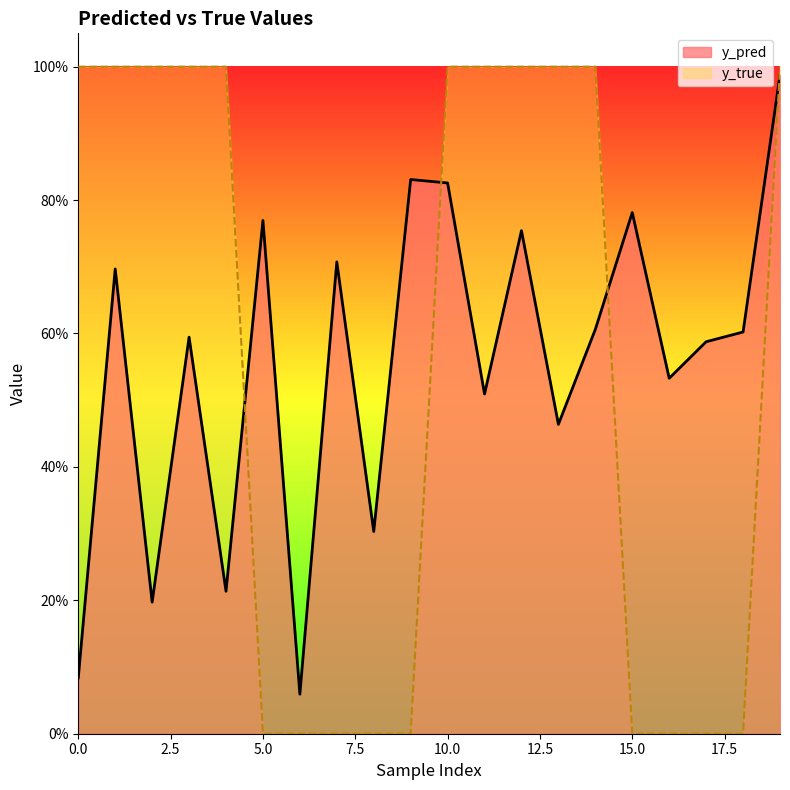

Reading left to right, what are all the values shown in this chart?

y_pred: 0=0.1	1=0.7	2=0.2	3=0.6	4=0.2	5=0.8	6=0.1	7=0.7	8=0.3	9=0.8	10=0.8	11=0.5	12=0.8	13=0.5	14=0.6	15=0.8	16=0.5	17=0.6	18=0.6	19=1.0
y_true: 0=1.0	1=1.0	2=1.0	3=1.0	4=1.0	5=0.0	6=0.0	7=0.0	8=0.0	9=0.0	10=1.0	11=1.0	12=1.0	13=1.0	14=1.0	15=0.0	16=0.0	17=0.0	18=0.0	19=1.0